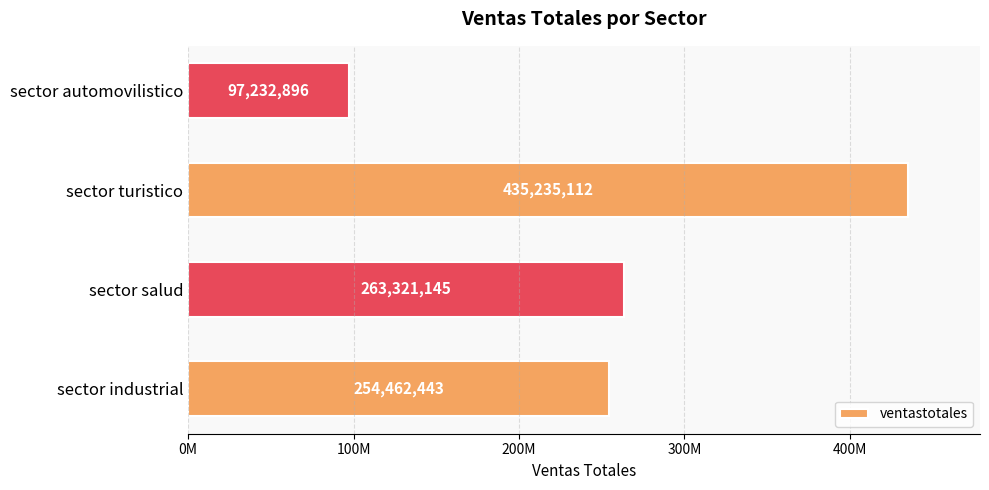

Rank the categories by value from highest to lowest.

sector turistico, sector salud, sector industrial, sector automovilistico